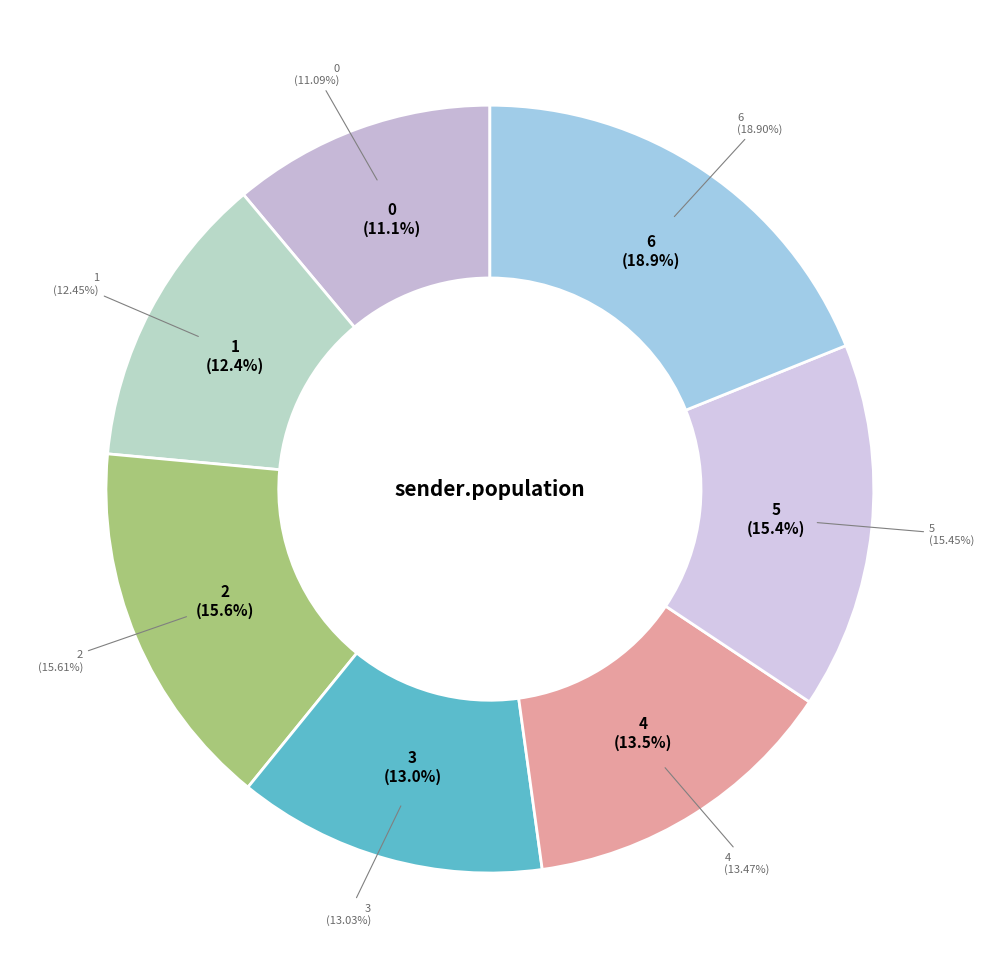

Which category has the biggest portion of the pie?

6